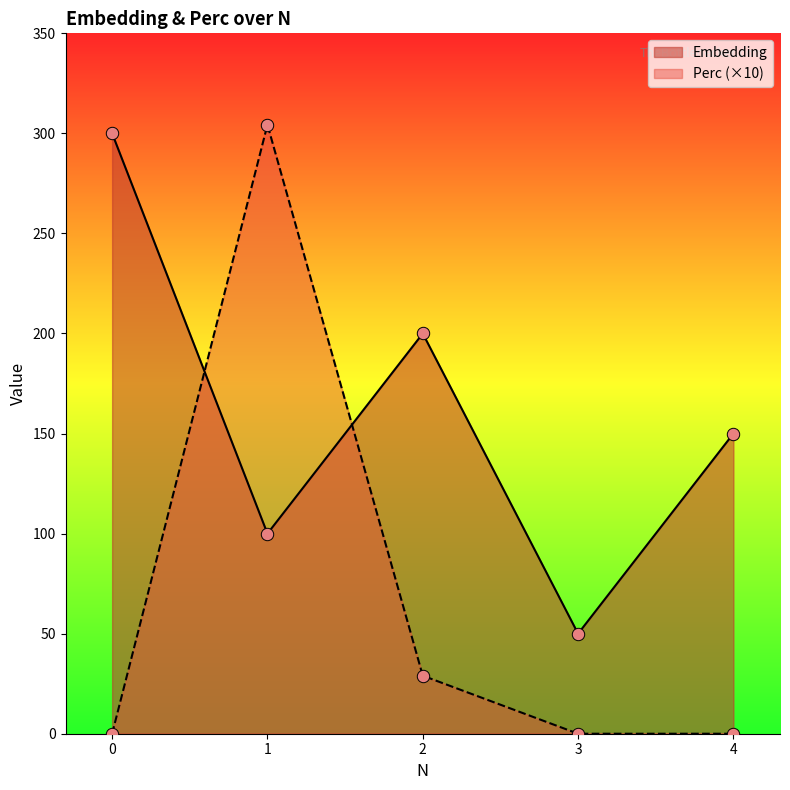

Which series has the largest Y range (max minus min)?

Perc